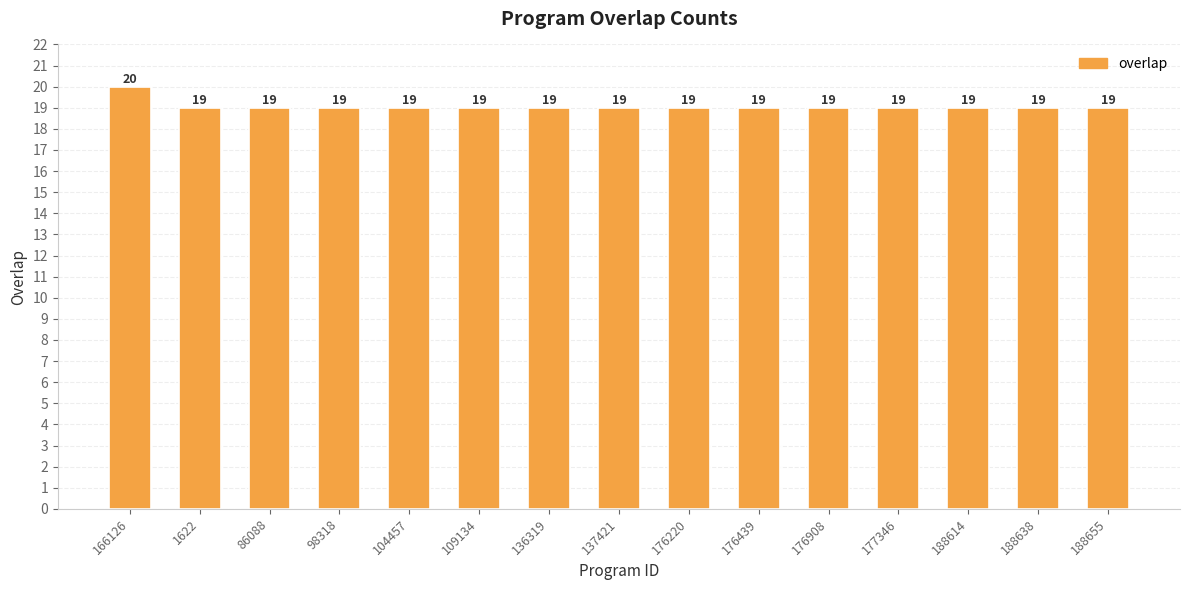

What is the maximum value shown in the chart?

20